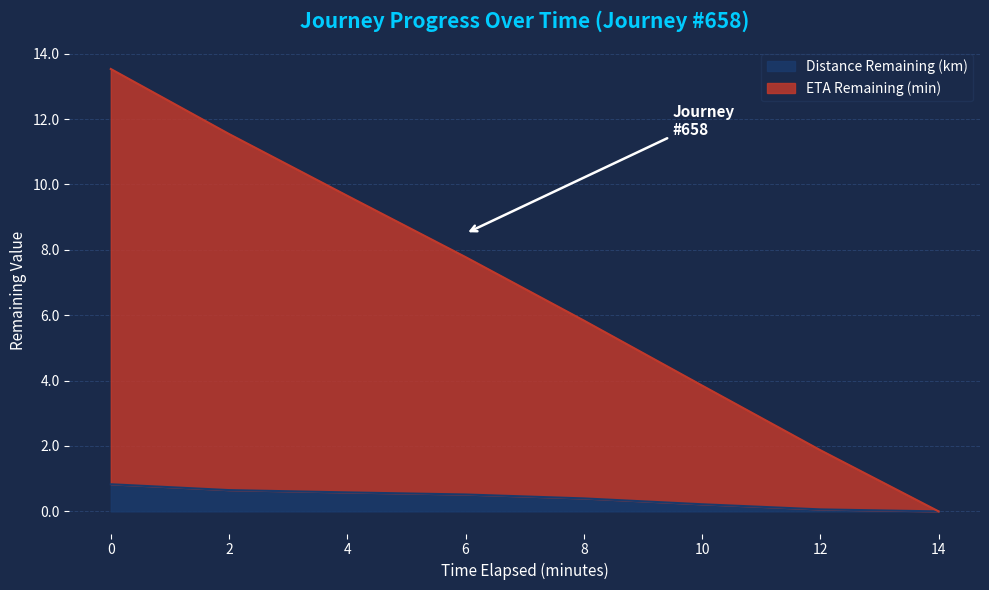

At how many categories does at least one series exceed 6?

4